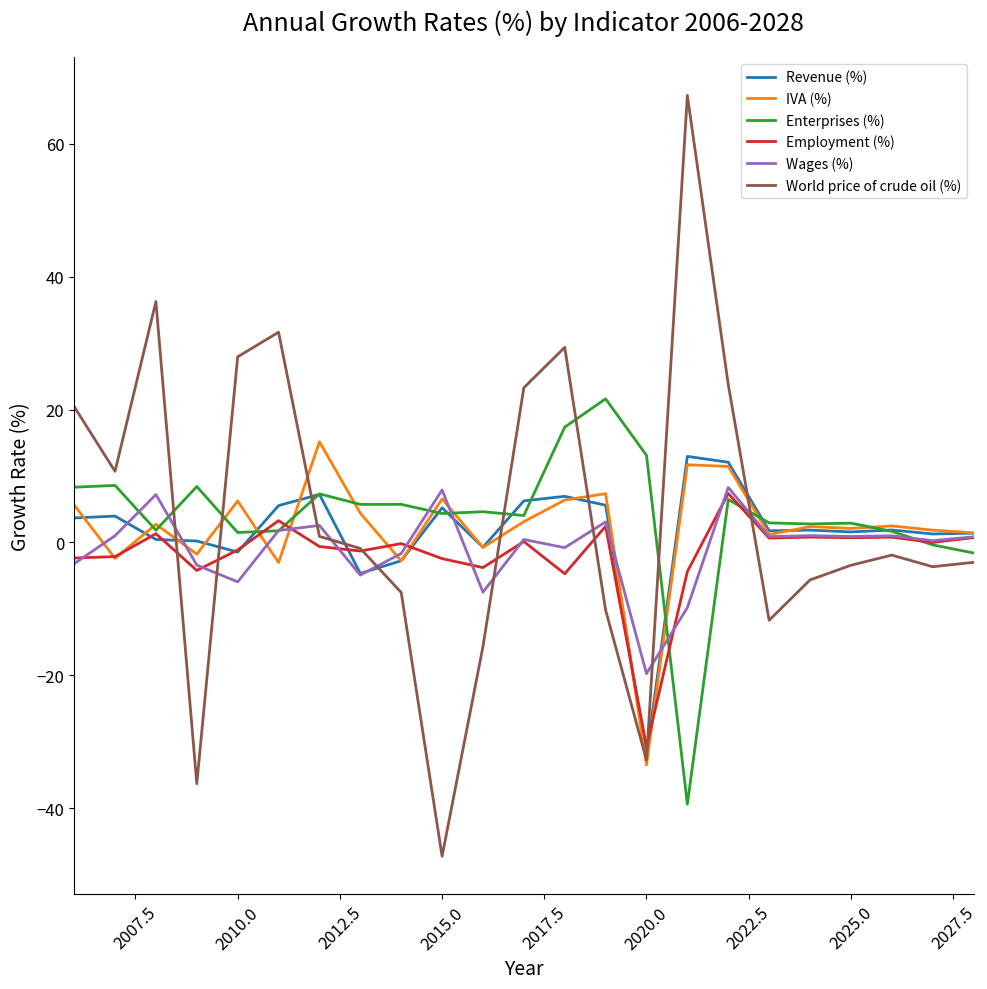

Which series has the largest range (max minus min)?

World price of crude oil (%)